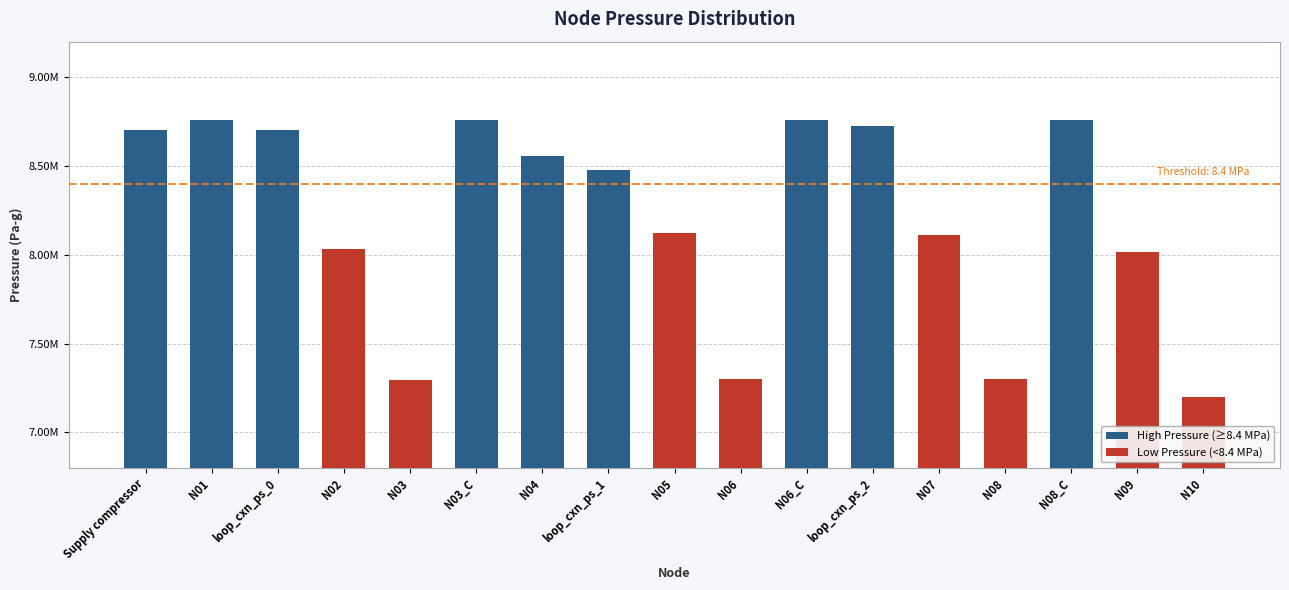

What is the difference between the values at N08 and N04?

1257463.0